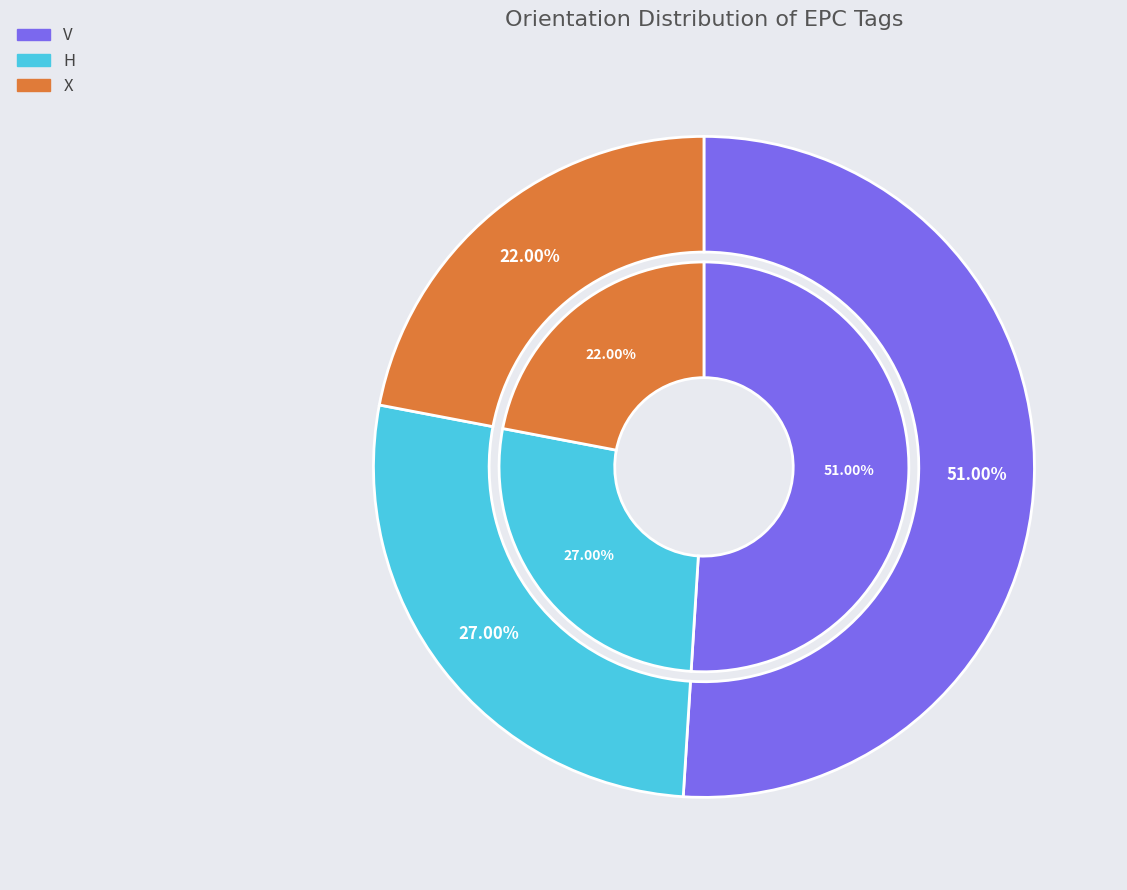

What is the ratio of the value at X to the value at V?

0.4